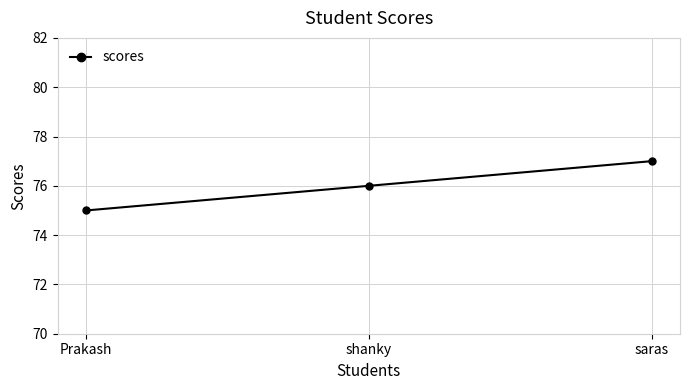

How many values are between 75 and 77?

3